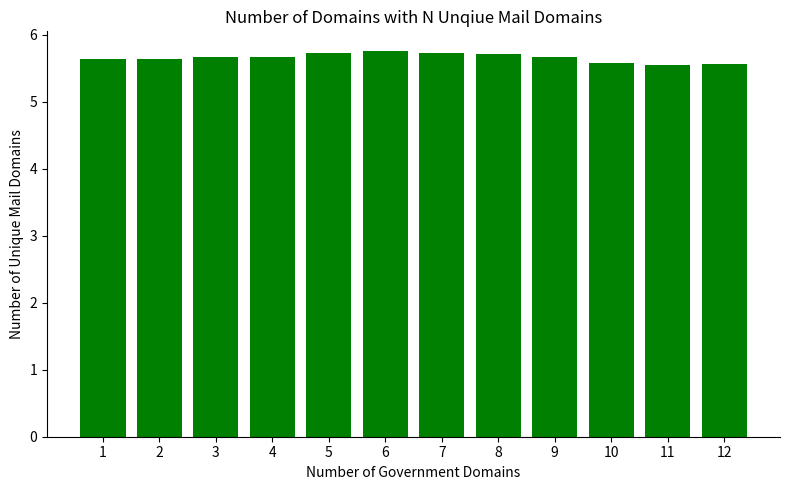

What is the greatest value displayed?

5.8